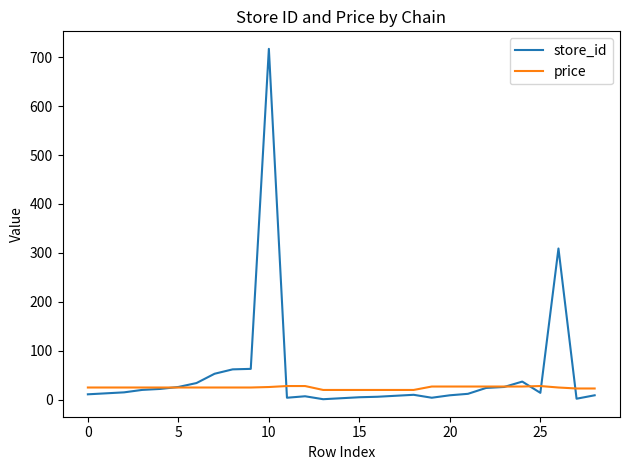

List the series in order of their peak value, lowest first.

price, store_id